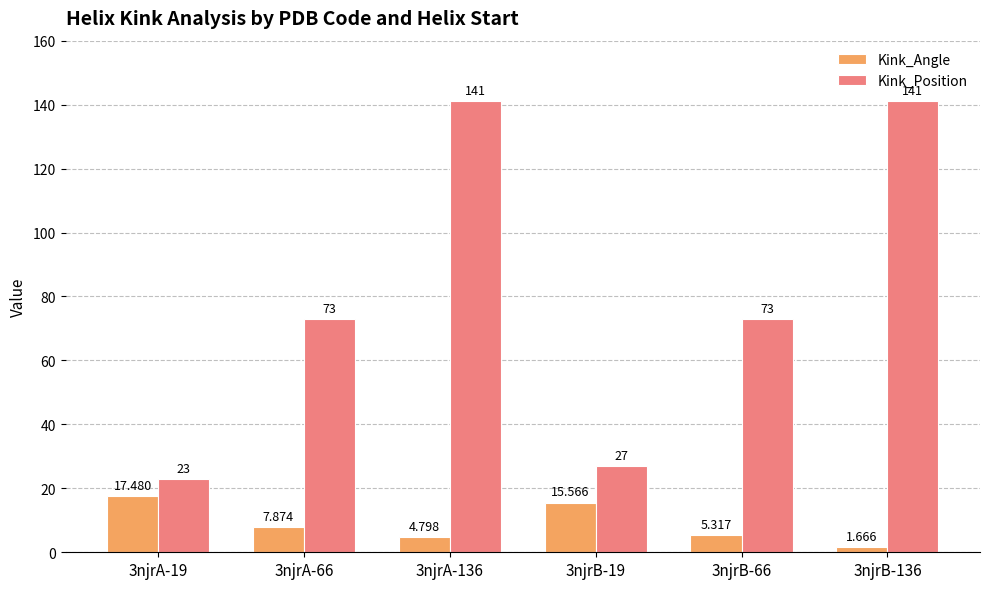

The Kink_Position series shows 212.5 at 3njrB-136. True or false?

False